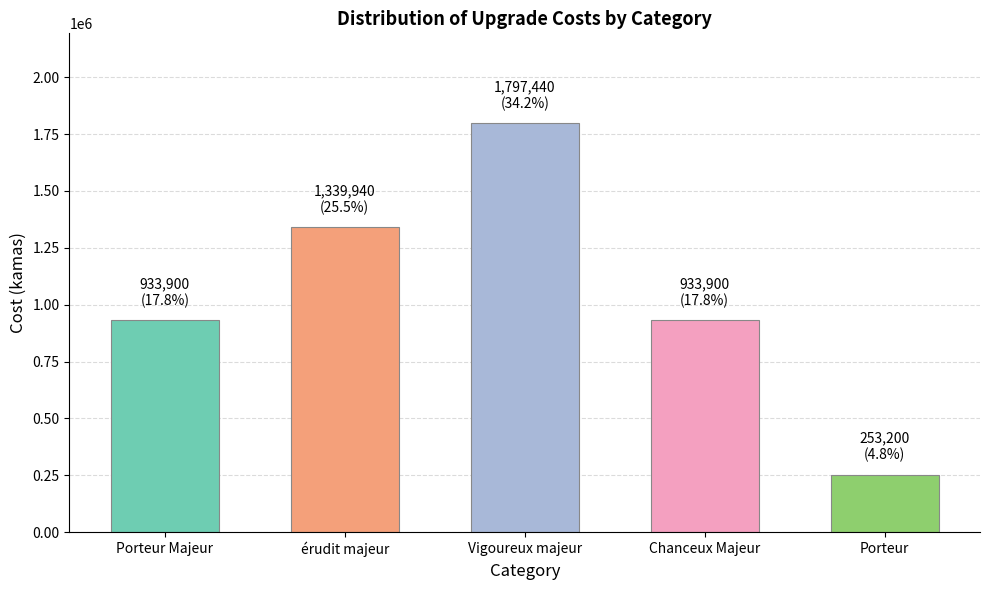

The chart shows a value of 1797440 at Vigoureux majeur. True or false?

True